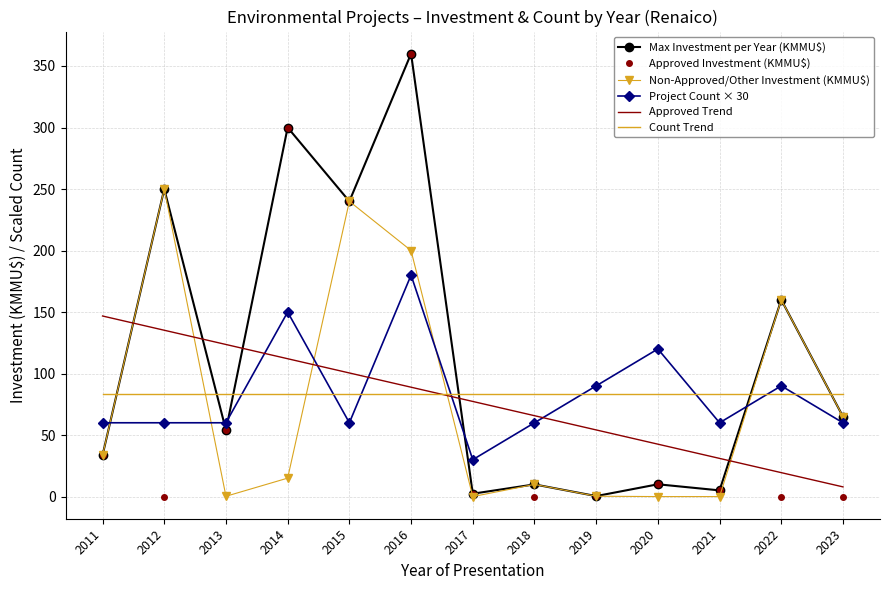

Is it true that Approved Trend equals 65.8 at 2018?

True